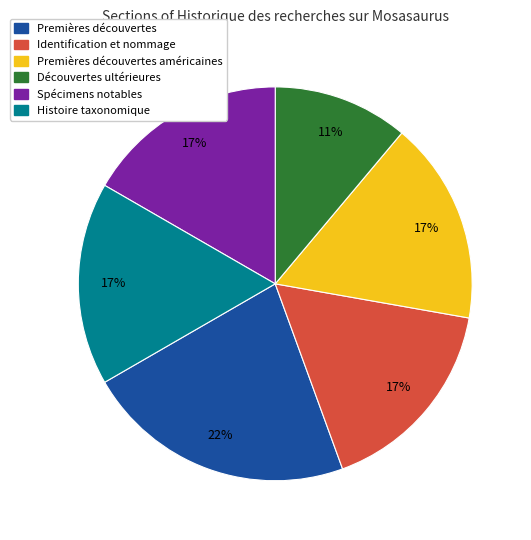

Is there a majority slice in this chart?

No